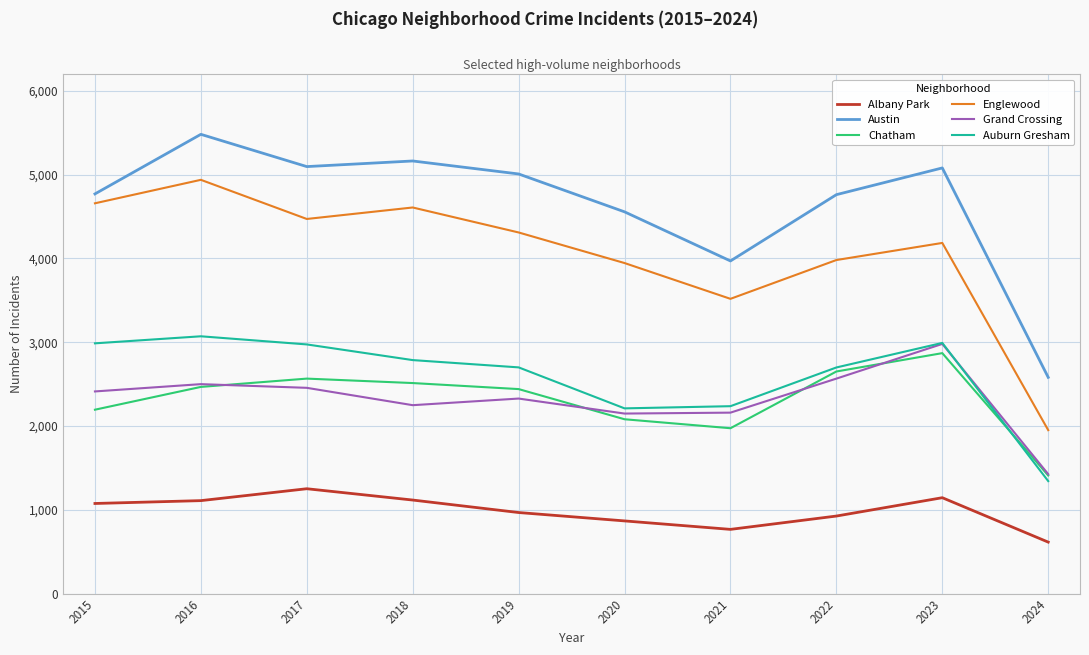

Which series has the largest total across all categories?

Austin